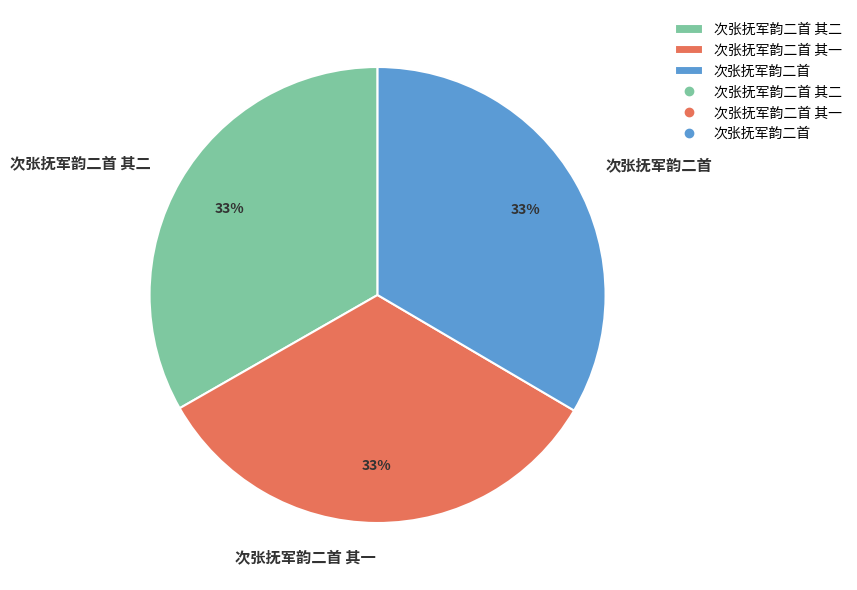

To the nearest percent, what is the average slice percentage?

33%